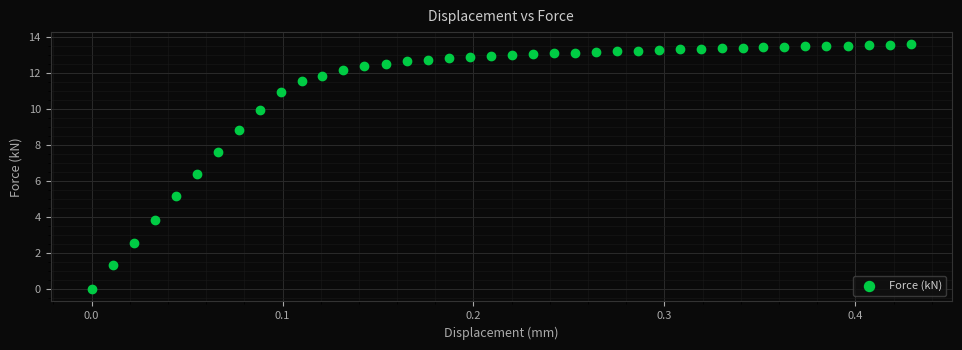

What is the range of Y values (max minus min)?

13.6